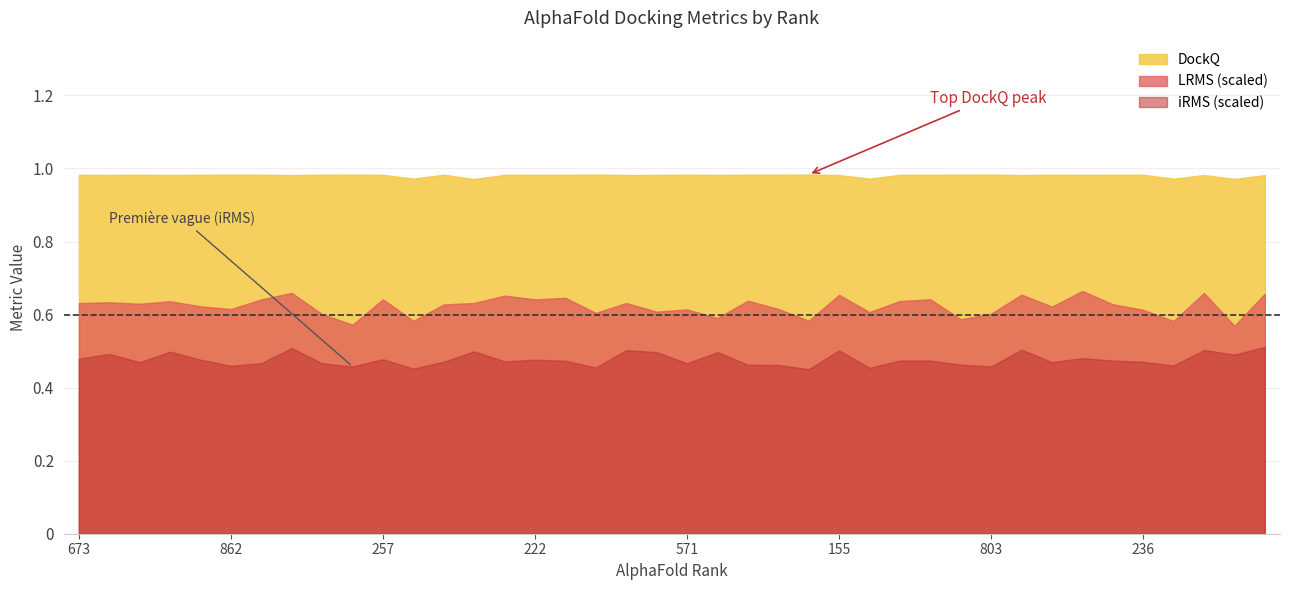

Count the iRMS values in the range 0 to 1.

40